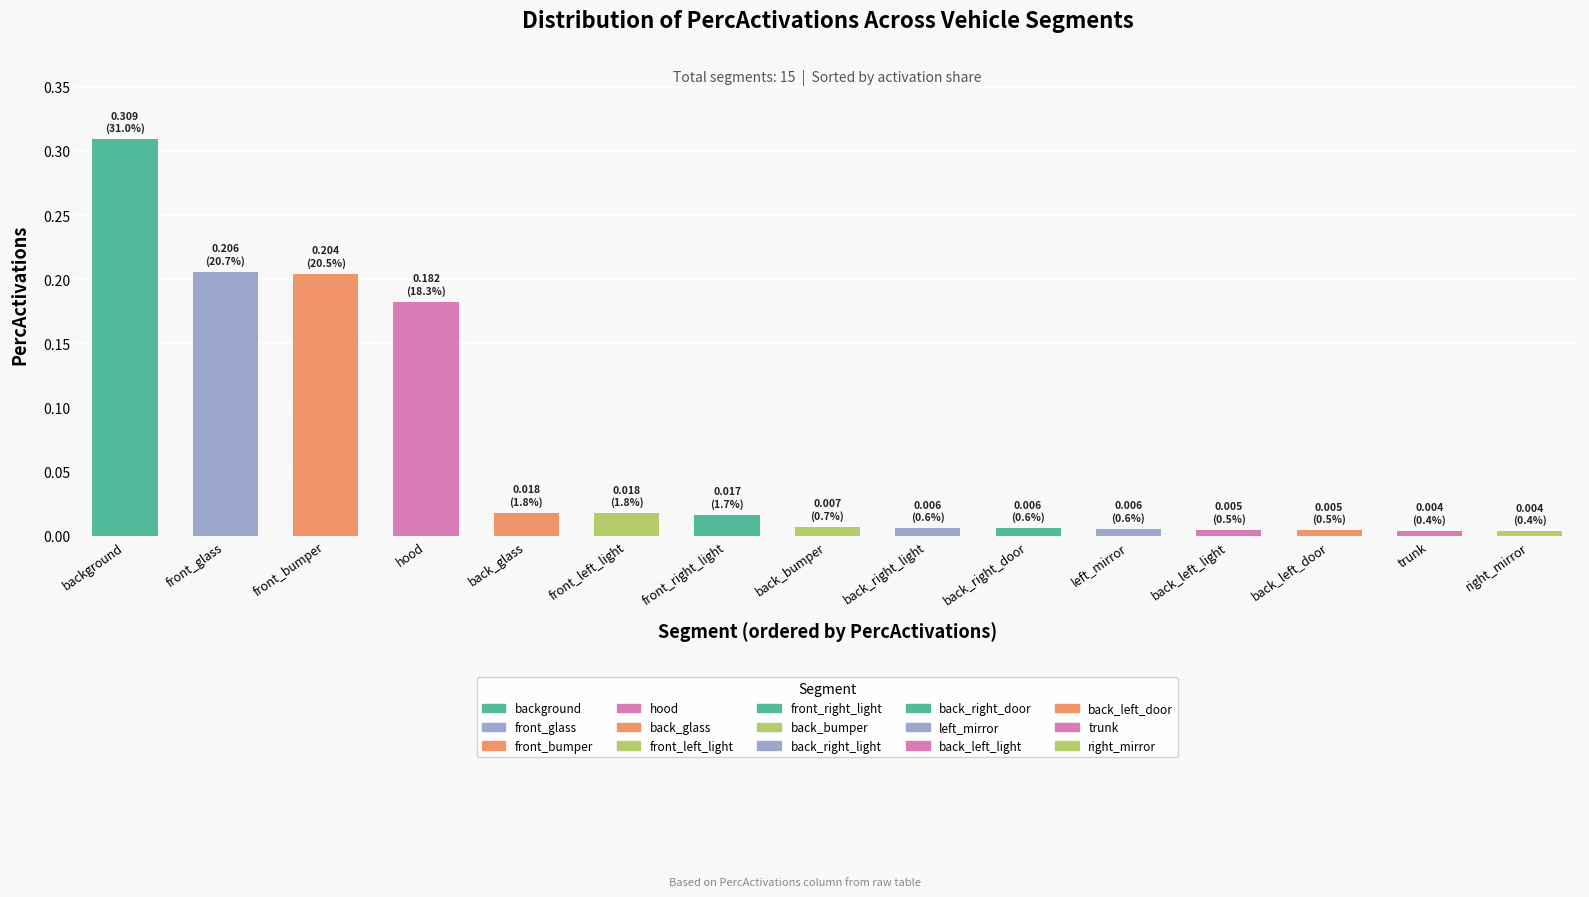

What is the sum of all values?

1.0